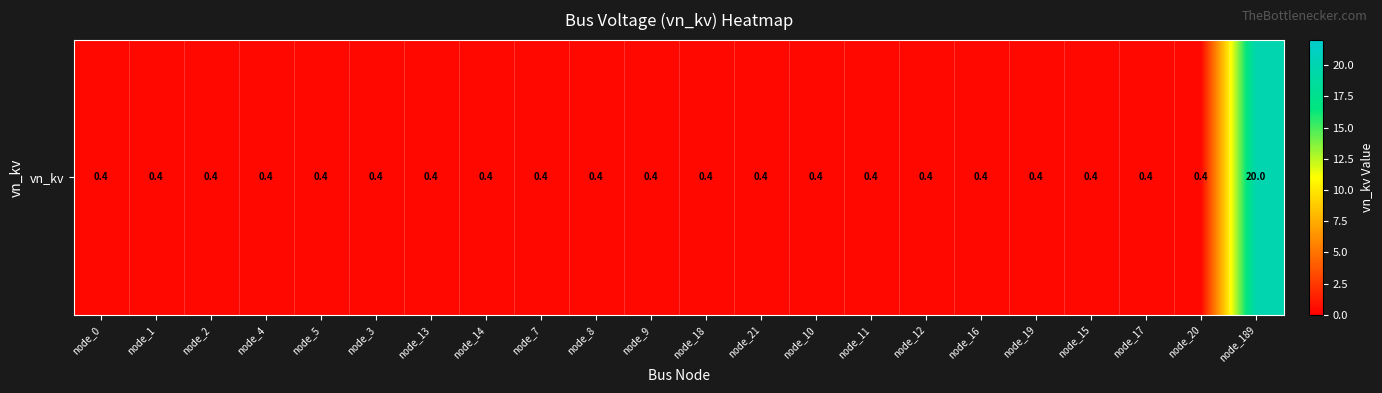

At which category does the chart reach its minimum across all series?

node_0